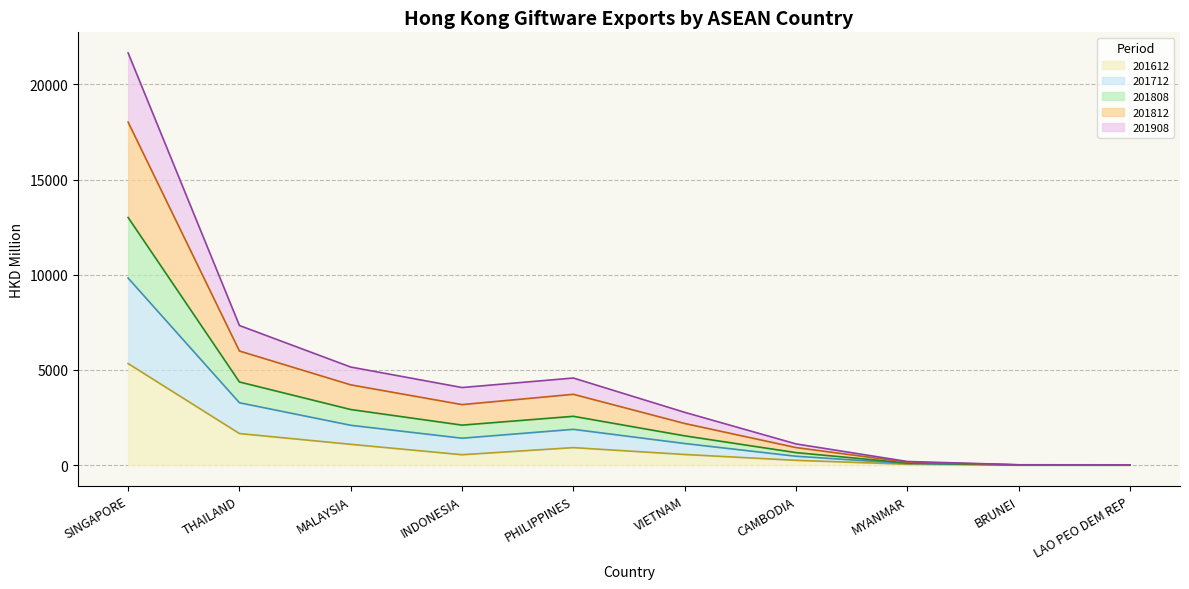

What is the total value across all series at INDONESIA?

4074.2